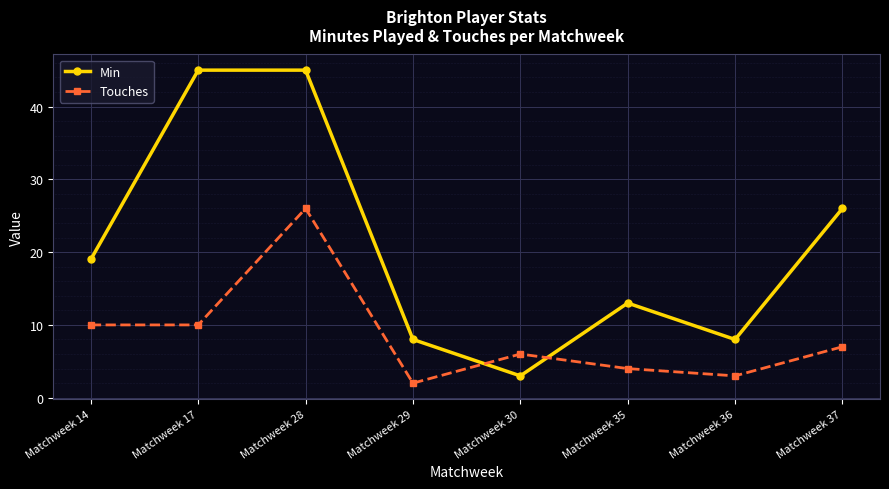

Reading right to left, list all the values displayed in this chart.

Min: Matchweek 37=26	Matchweek 36=8	Matchweek 35=13	Matchweek 30=3	Matchweek 29=8	Matchweek 28=45	Matchweek 17=45	Matchweek 14=19
Touches: Matchweek 37=7	Matchweek 36=3	Matchweek 35=4	Matchweek 30=6	Matchweek 29=2	Matchweek 28=26	Matchweek 17=10	Matchweek 14=10